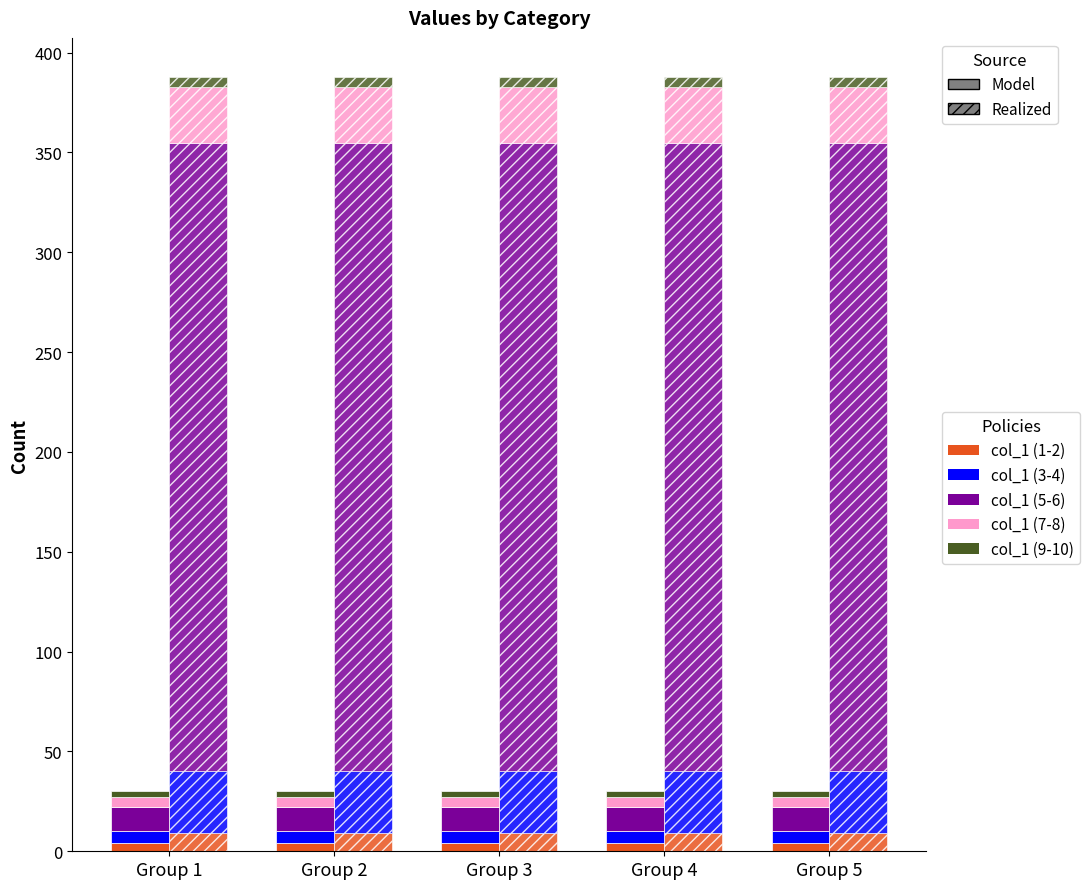

True or false: col_1 (1-2) has a value of 4 at Group 4.

True